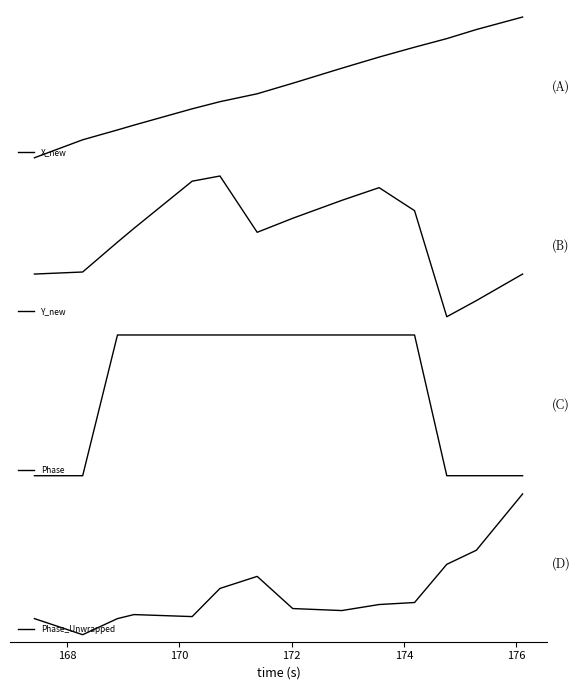

At how many categories does at least one series exceed -43?

14